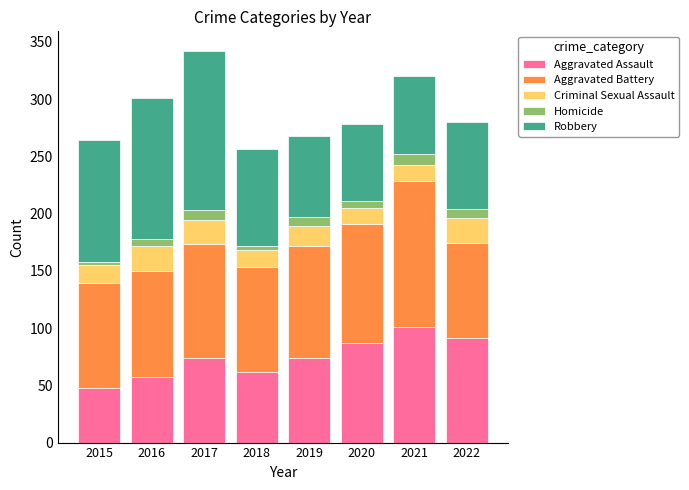

The value of Aggravated Assault at 2021 is 101. True or false?

True